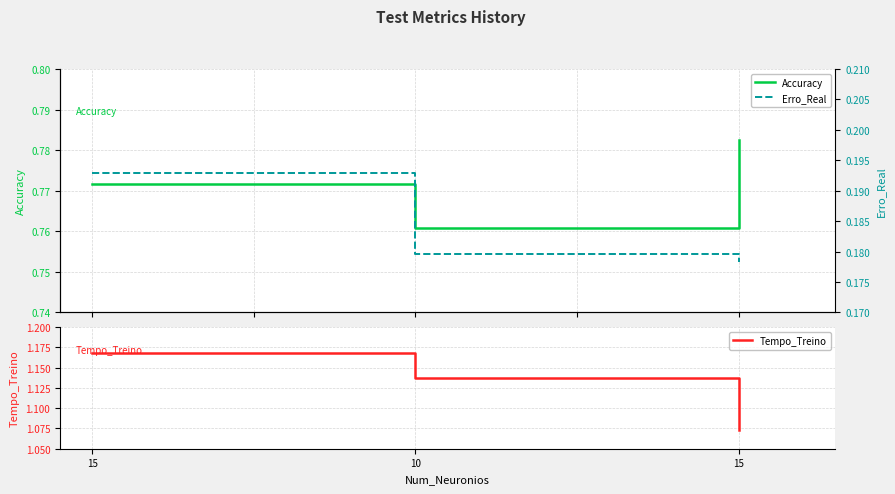

Reading right to left, what are all the values shown in this chart?

Accuracy: 0.8	0.8	0.8
Tempo_Treino: 1.1	1.1	1.2
Erro_Real: 0.2	0.2	0.2